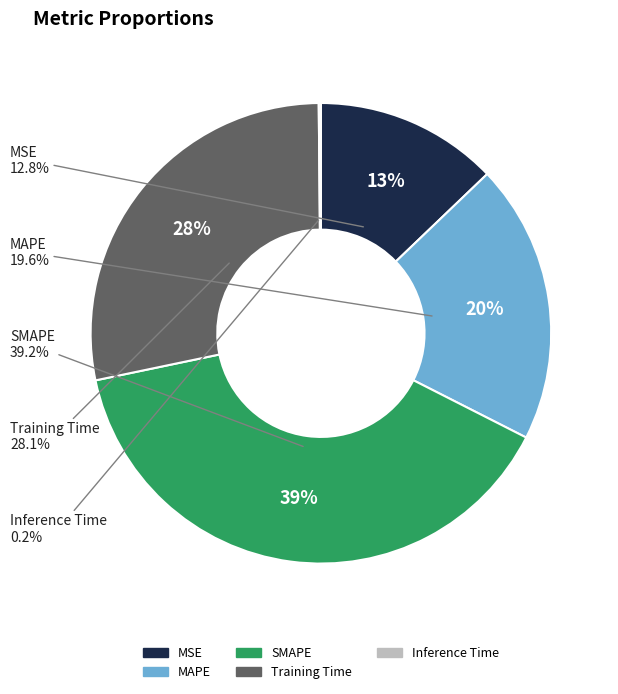

Does Training Time represent more than half of the total?

No